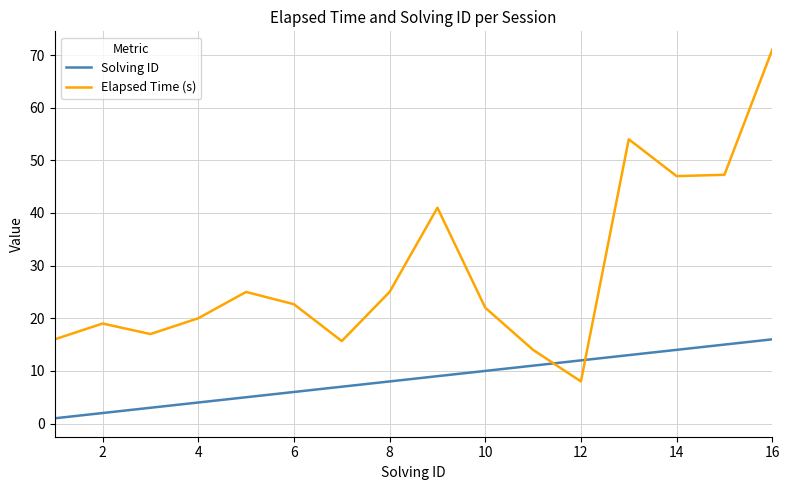

List the series in order of their peak value, highest first.

Elapsed Time (s), Solving ID